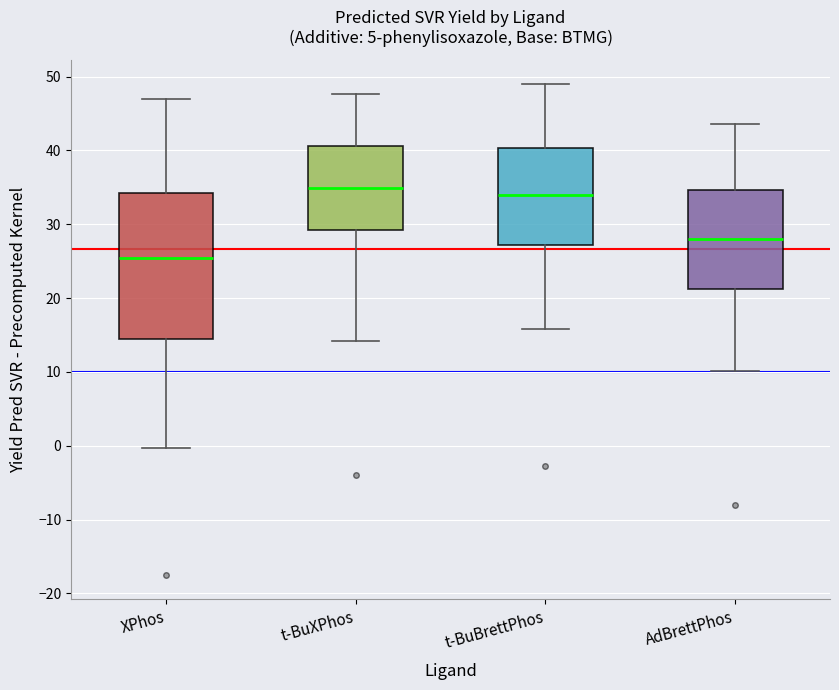

Which box has the lowest median line?

XPhos